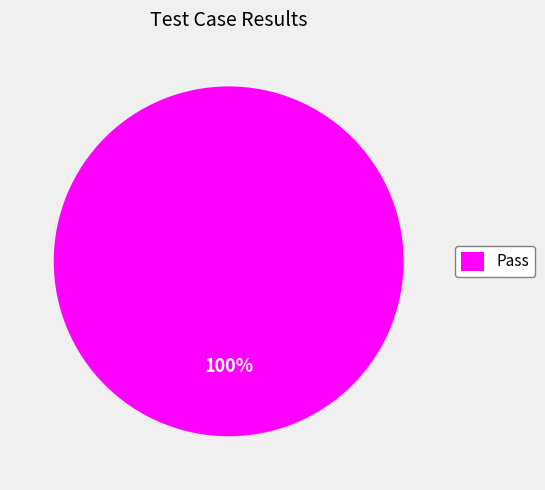

The Pass slice represents 94% of the pie. True or false?

False